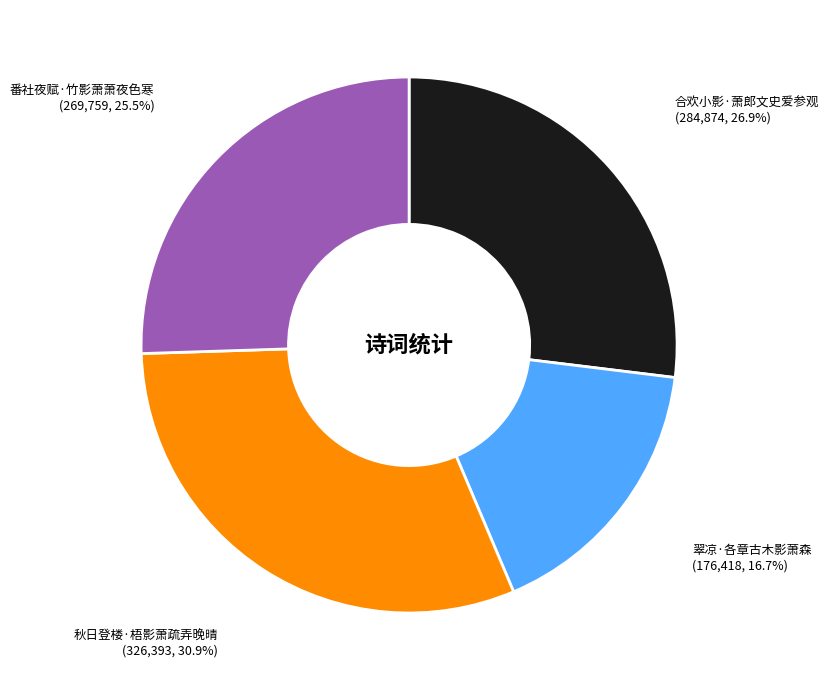

Is there a majority slice in this chart?

No